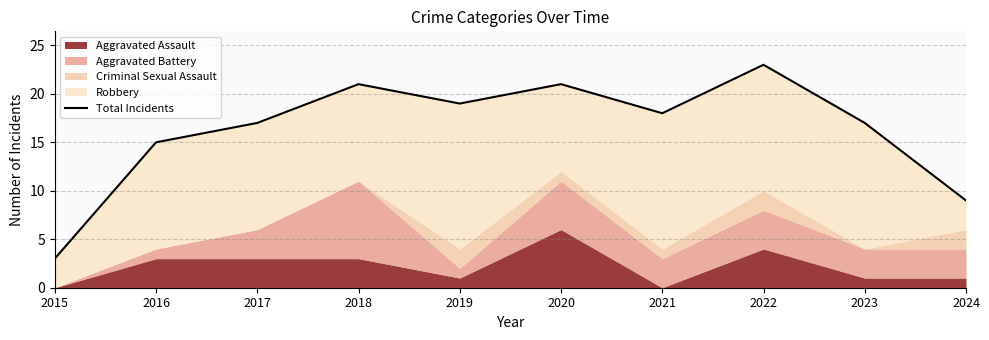

Which label corresponds to the largest value in the chart?

2022